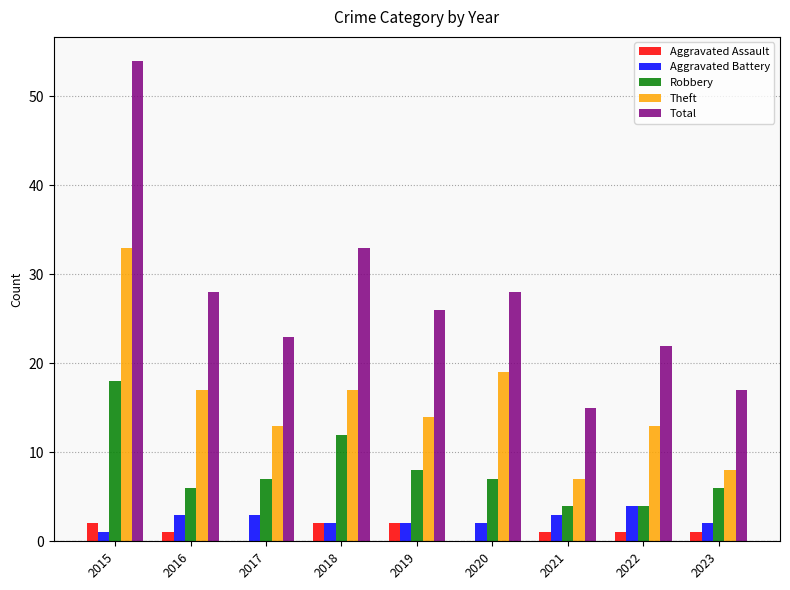

Where does the Theft series first go above 14?

2015